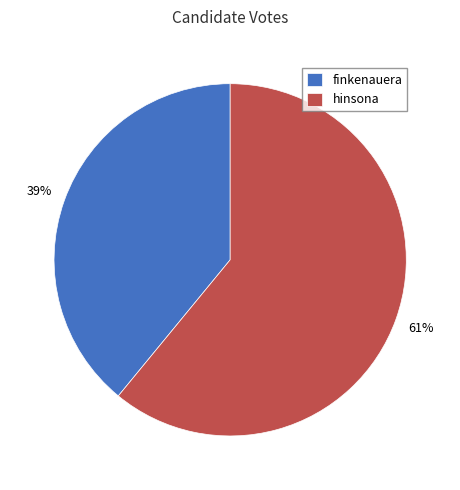

What is the ratio of the value at finkenauera to the value at hinsona?

0.6